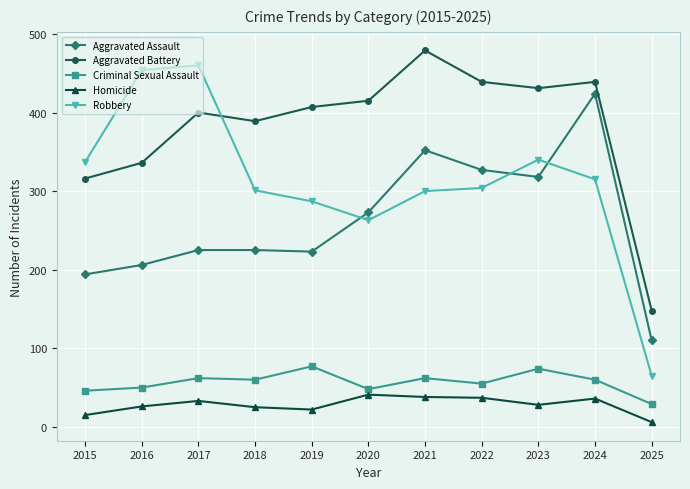

True or false: Aggravated Battery has a value of 667 at 2018.

False